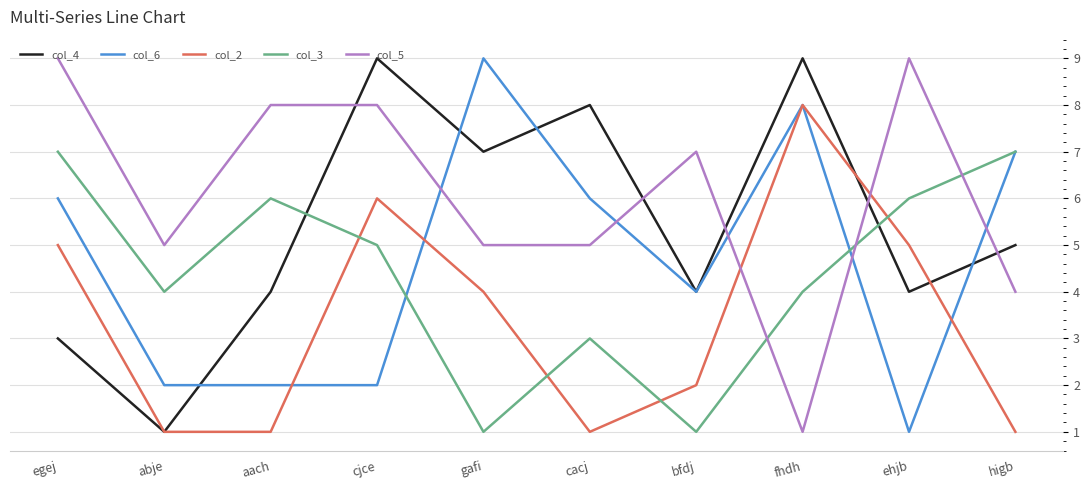

Rank the series at aach from highest to lowest value.

col_5, col_3, col_4, col_6, col_2